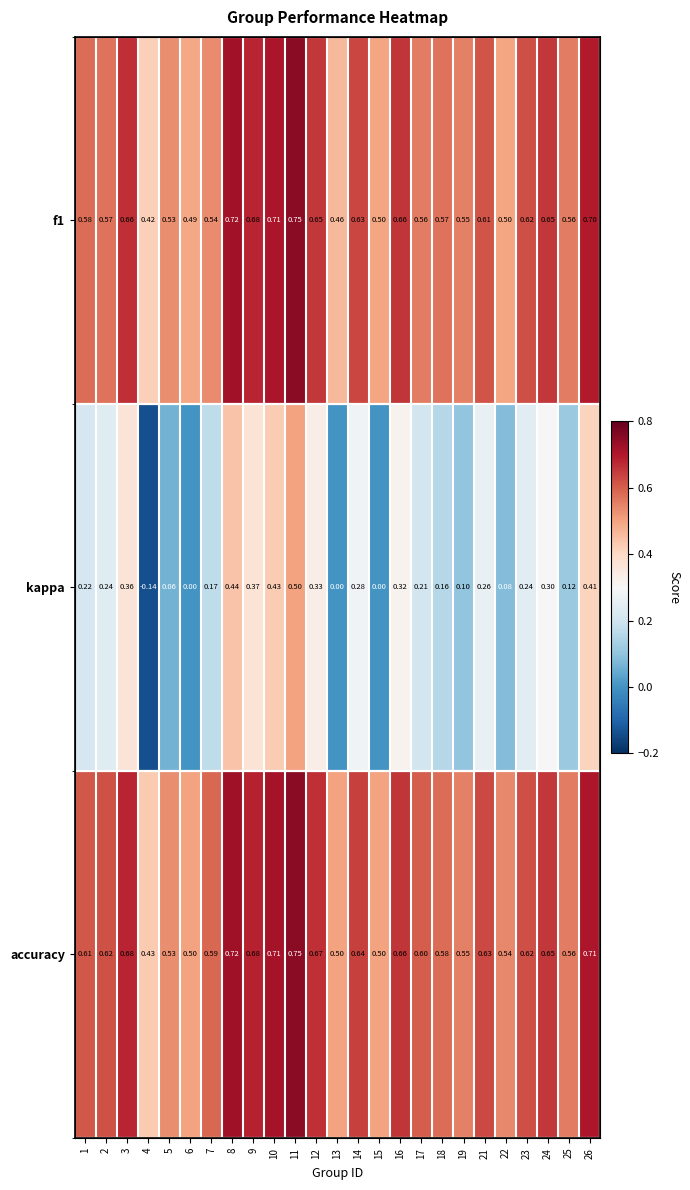

What is the difference between the kappa values at 5 and 16?

0.3